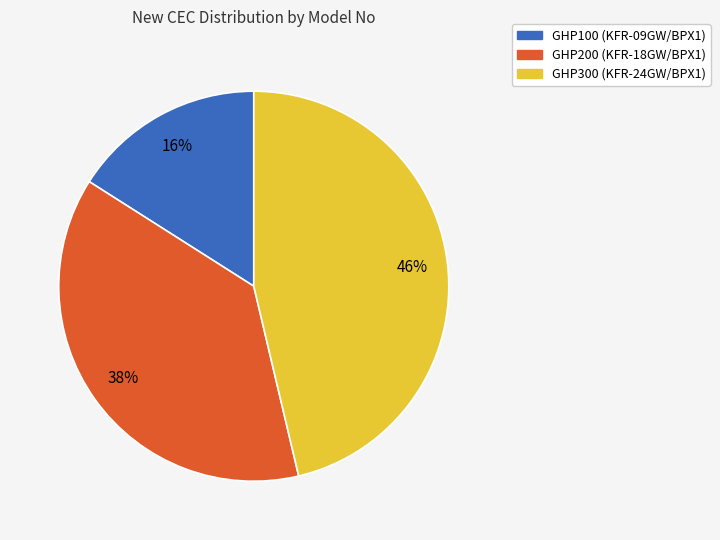

Is the sum of GHP200 (KFR-18GW/BPX1) and GHP100 (KFR-09GW/BPX1) greater than half?

Yes